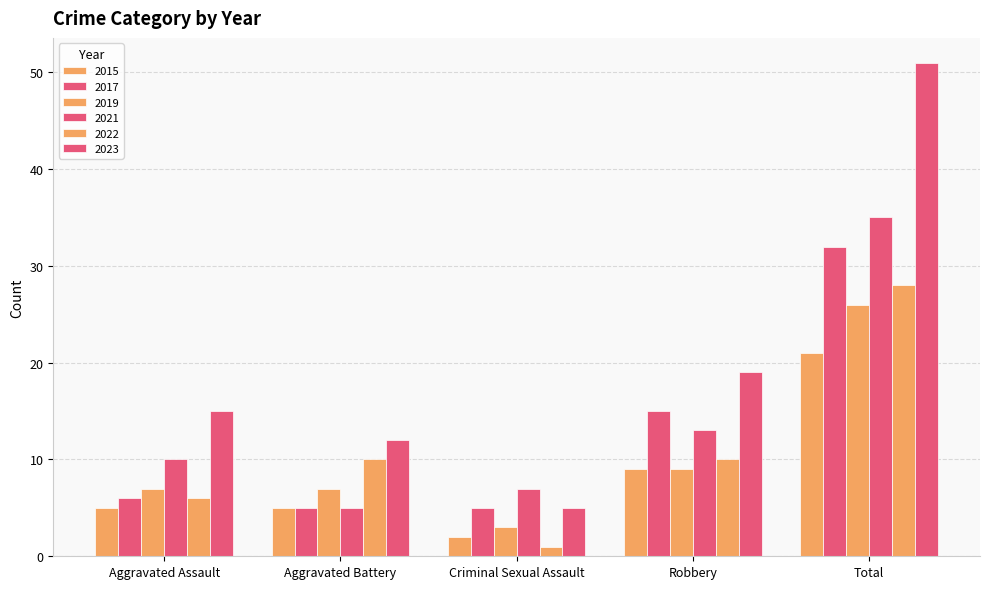

What is the value of the 2019 bar at the 3rd from the left?

3